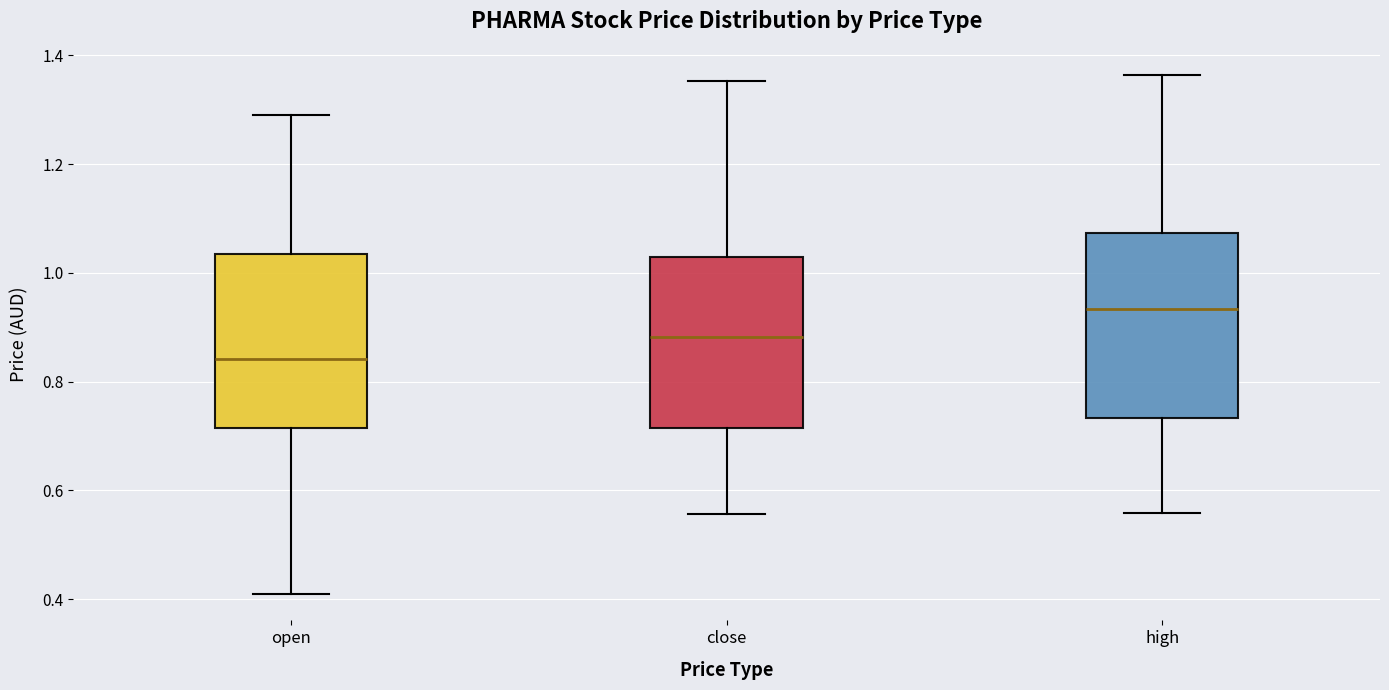

Where does the lower whisker of the box for open end on the y-axis? The values are not printed on the chart, so give them approximately, as read against the axis.

0.40